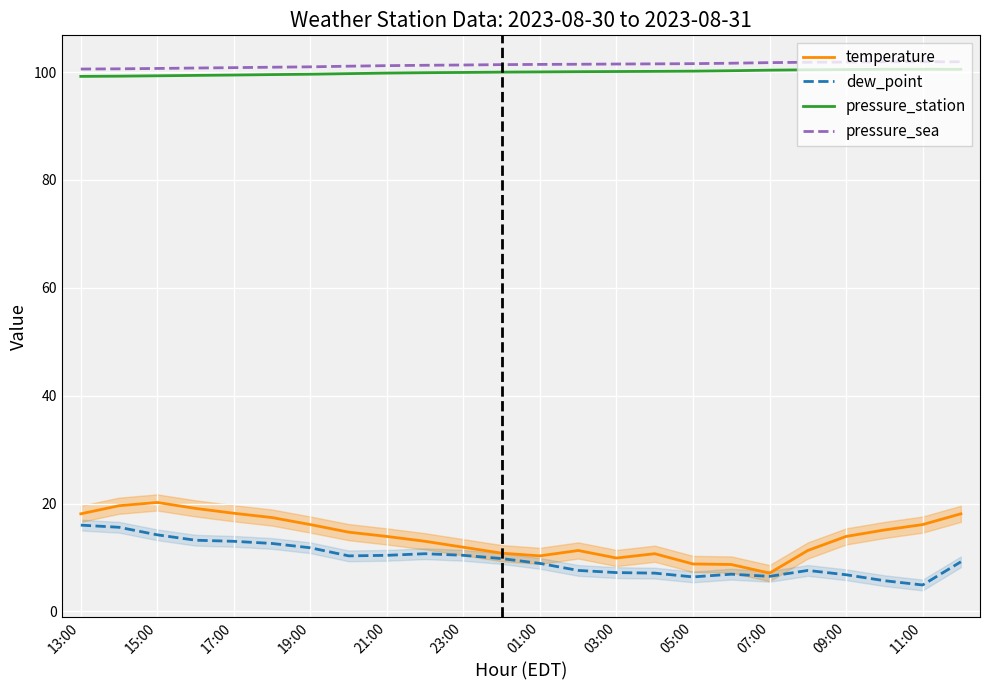

Is it true that dew_point equals 2.7 at 05:00?

False